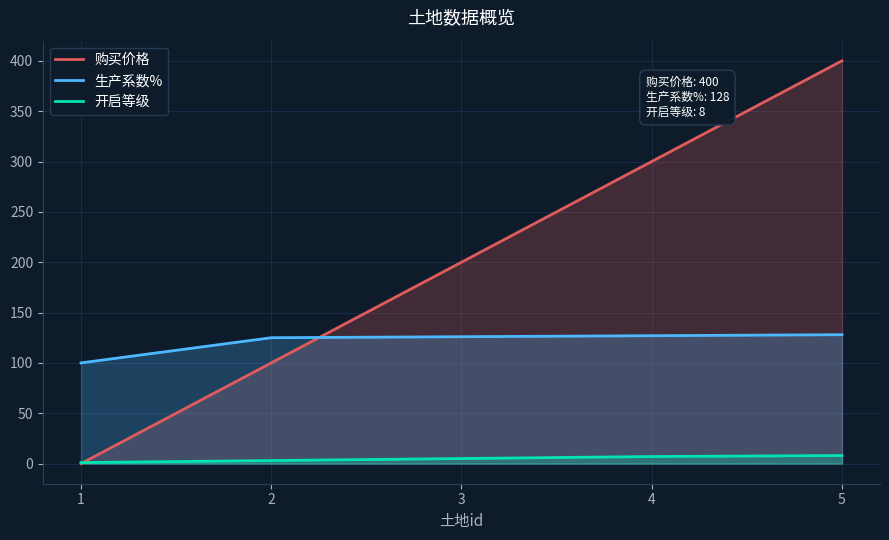

Rank the categories by 生产系数% value from lowest to highest.

1, 2, 3, 4, 5